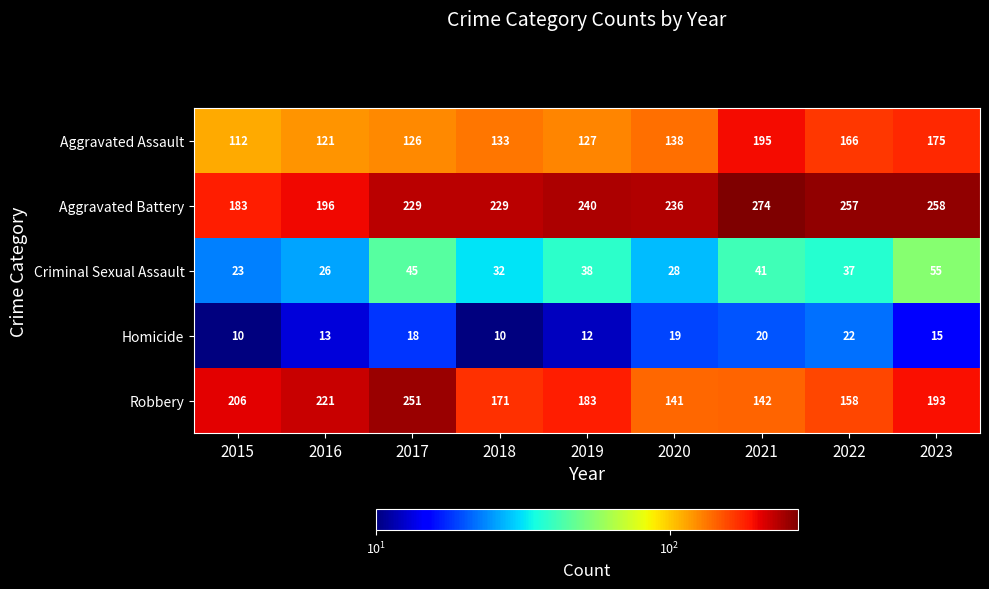

At which category does the chart reach its peak across all series?

2021